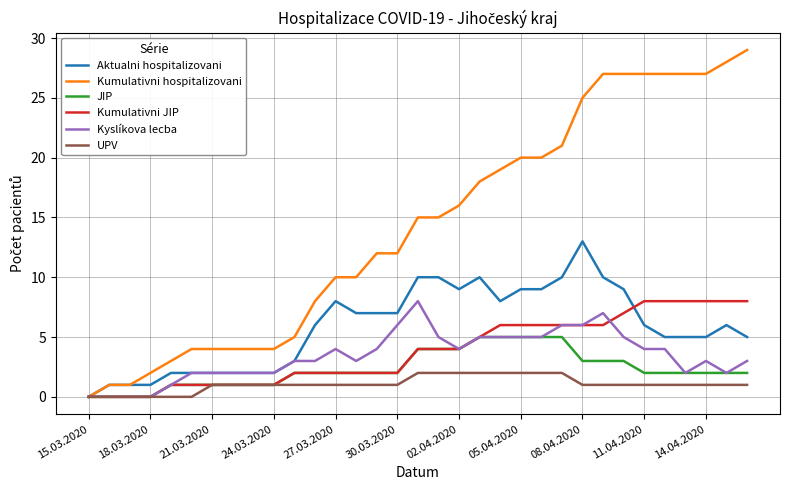

Does the chart display data point markers on the line(s)?

No